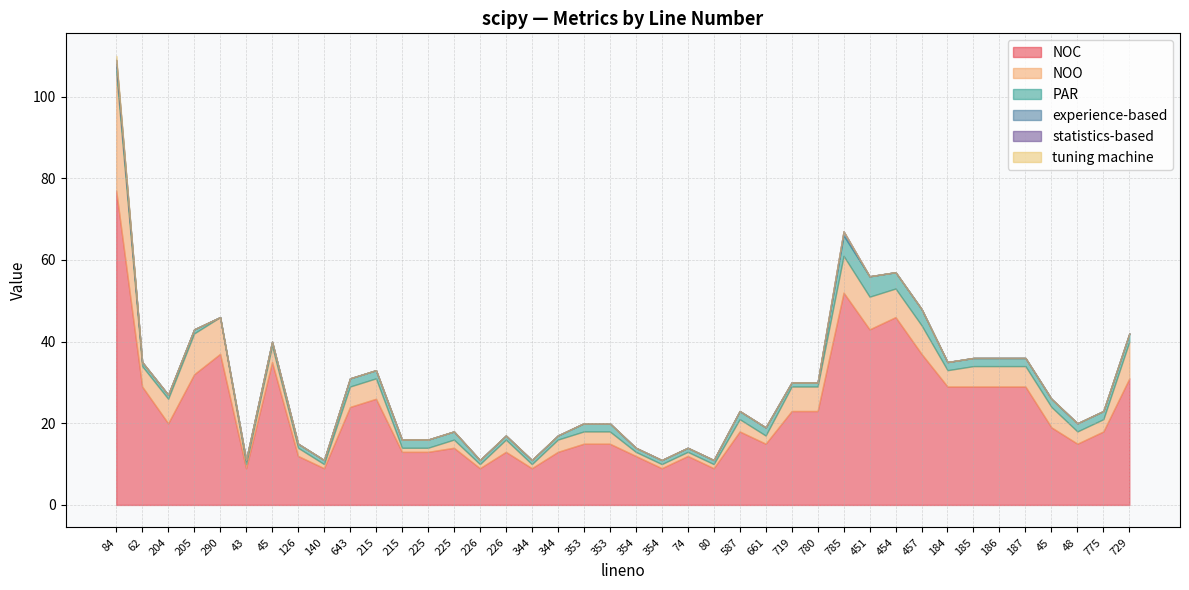

Count the number of data series in this chart.

6